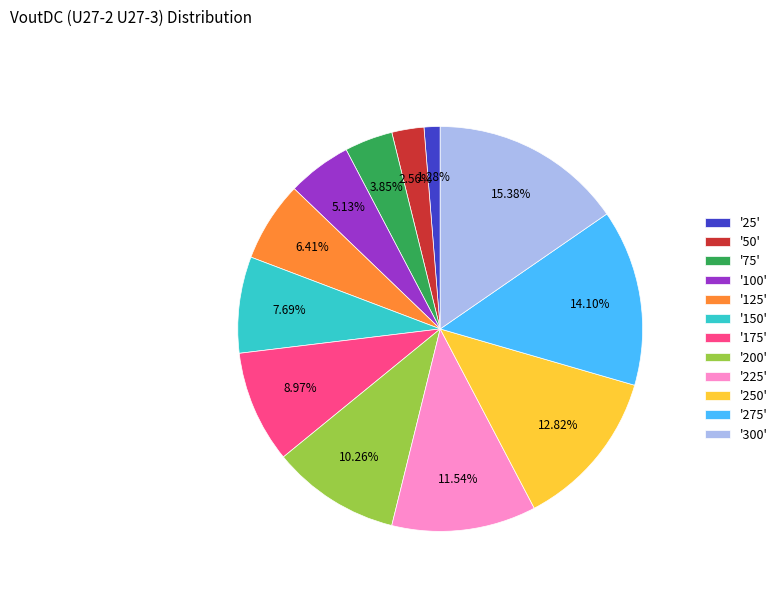

What is the largest slice in the pie chart?

'300'